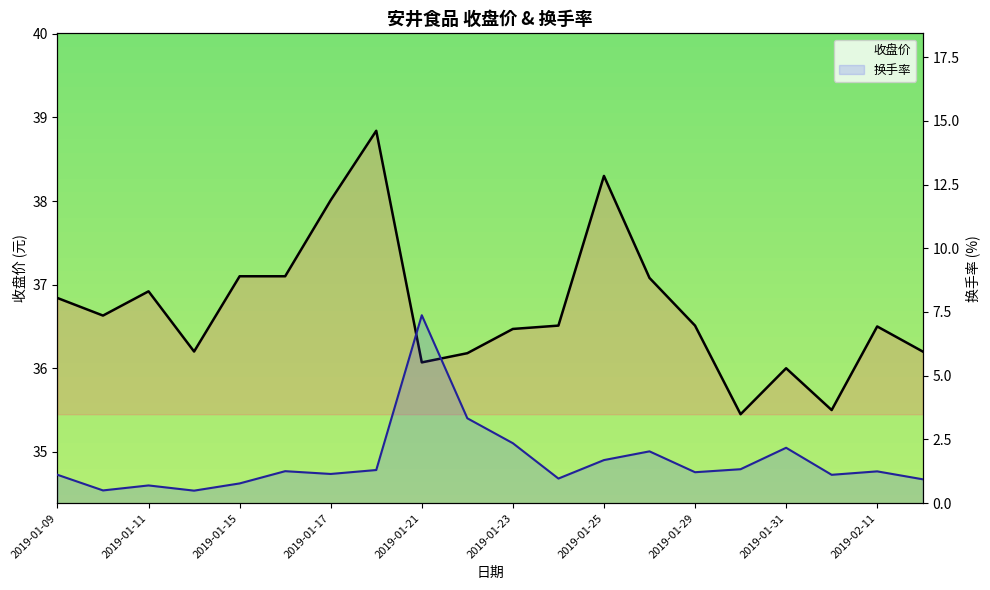

What is the difference between the maximum and minimum values in the 换手率 line series?

6.9